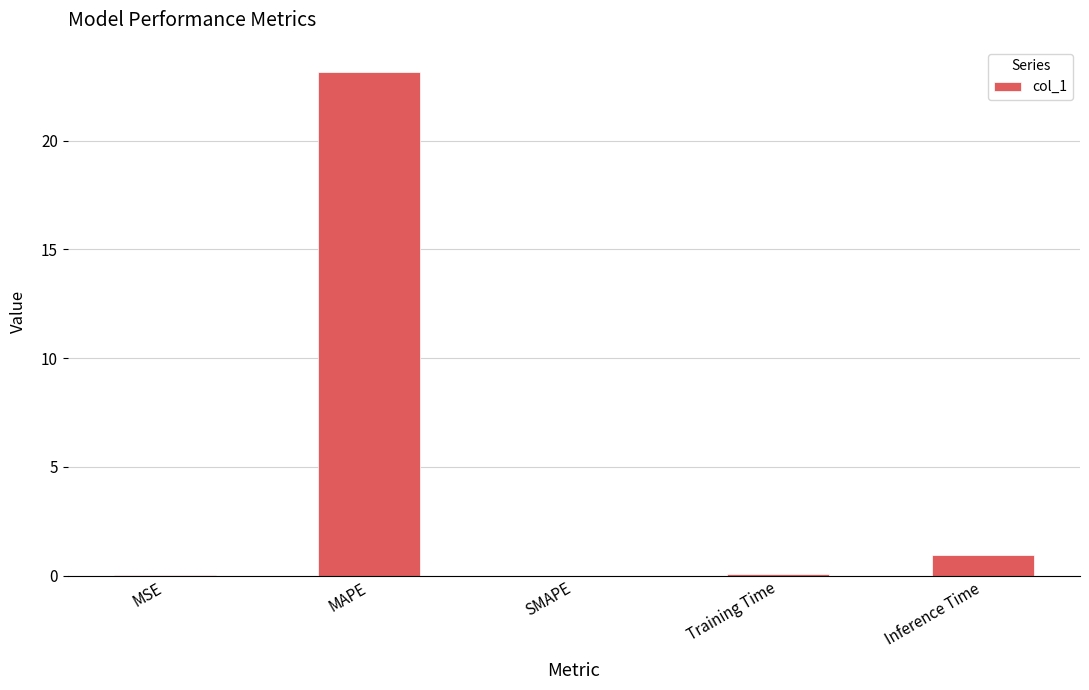

How many categories are shown in the chart?

5